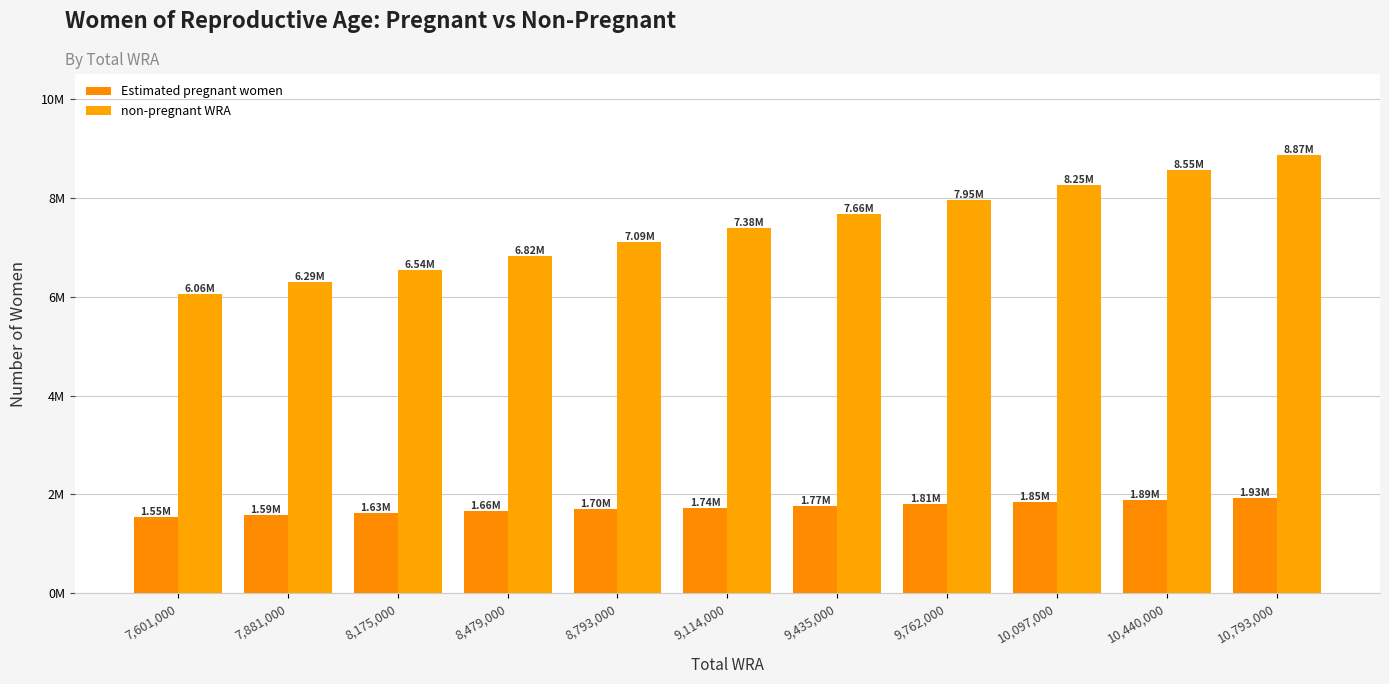

What is the value of the non-pregnant WRA bar at the 1st from the left?

6055620.3